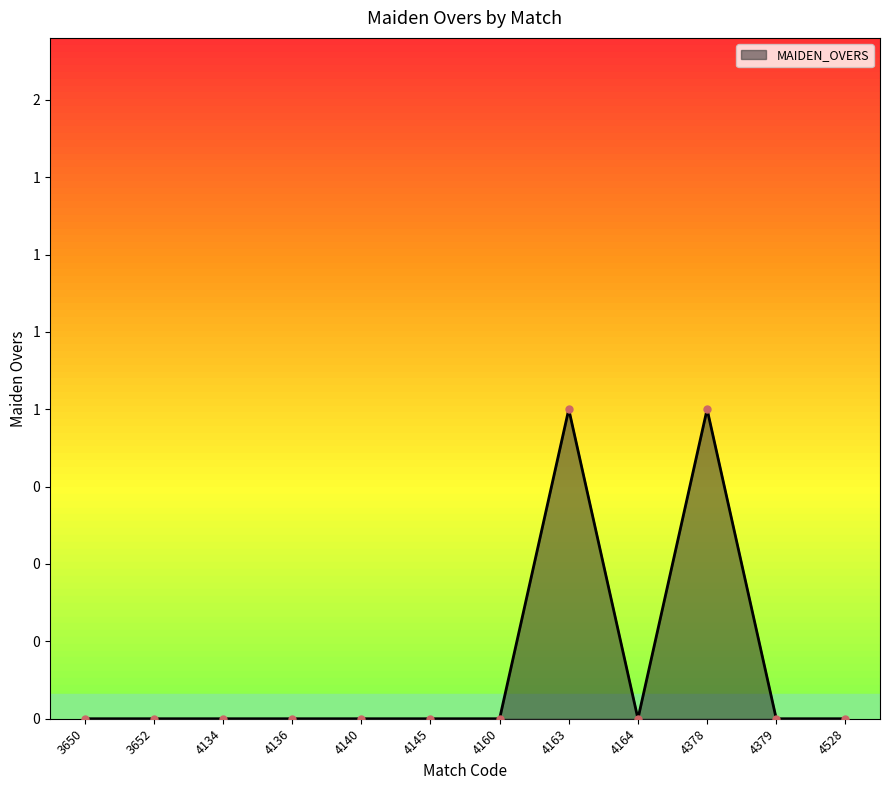

Rank the categories by value from highest to lowest.

4163, 4378, 3650, 3652, 4134, 4136, 4140, 4145, 4160, 4164, 4379, 4528